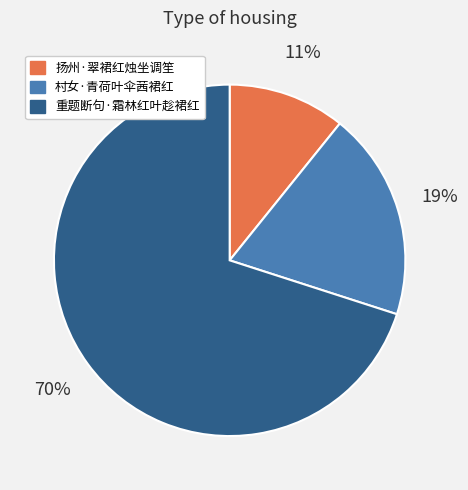

Between 扬州·翠裙红烛坐调笙 and 村女·青荷叶伞茜裙红, which is larger?

村女·青荷叶伞茜裙红